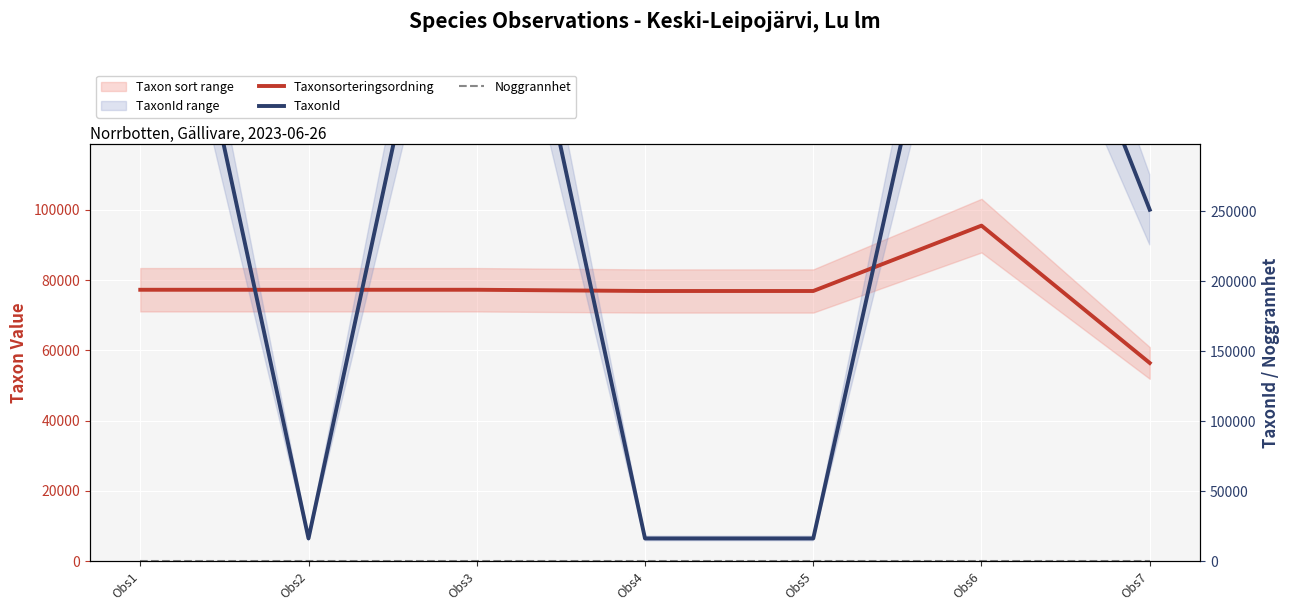

Rank the series by their average value, from lowest to highest.

Noggrannhet, Taxonsorteringsordning, TaxonId